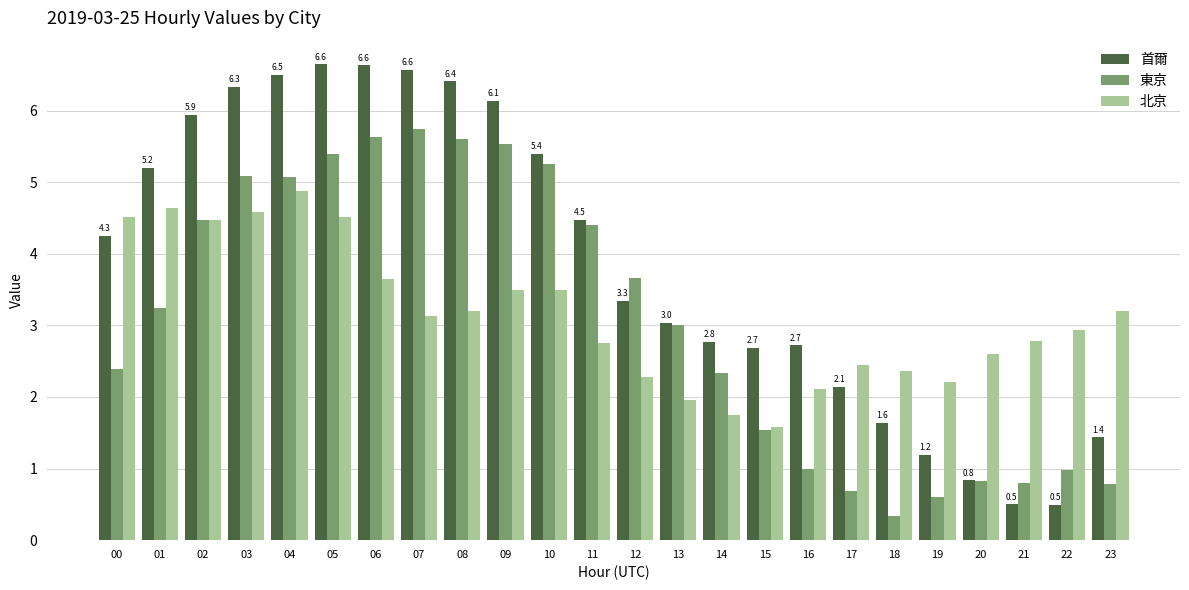

What are all the series names shown in the legend?

首爾, 東京, 北京